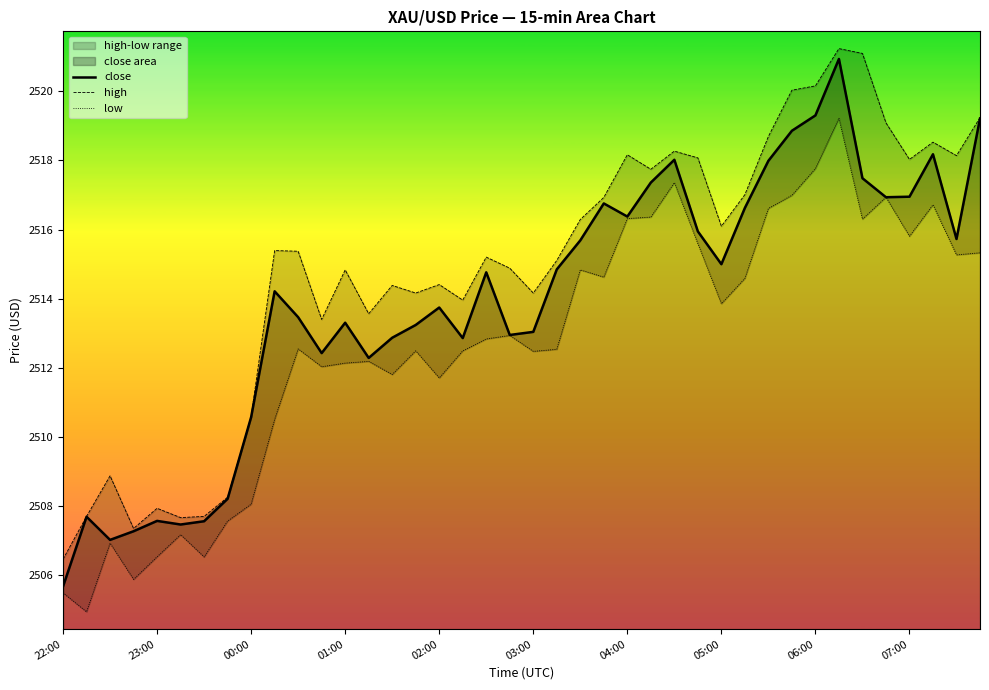

True or false: close has a value of 733.2 at 02:00.

False